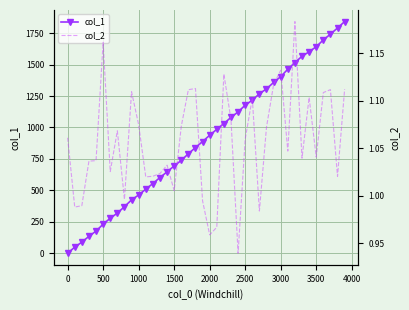

How many times do col_1 and col_2 cross each other?

1